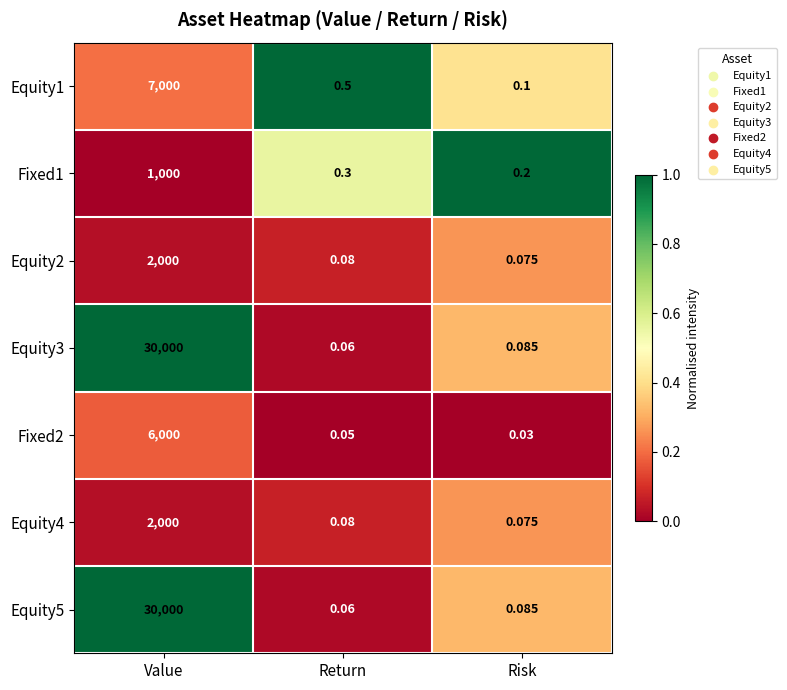

Rank the categories by Equity3 value from highest to lowest.

Value, Risk, Return